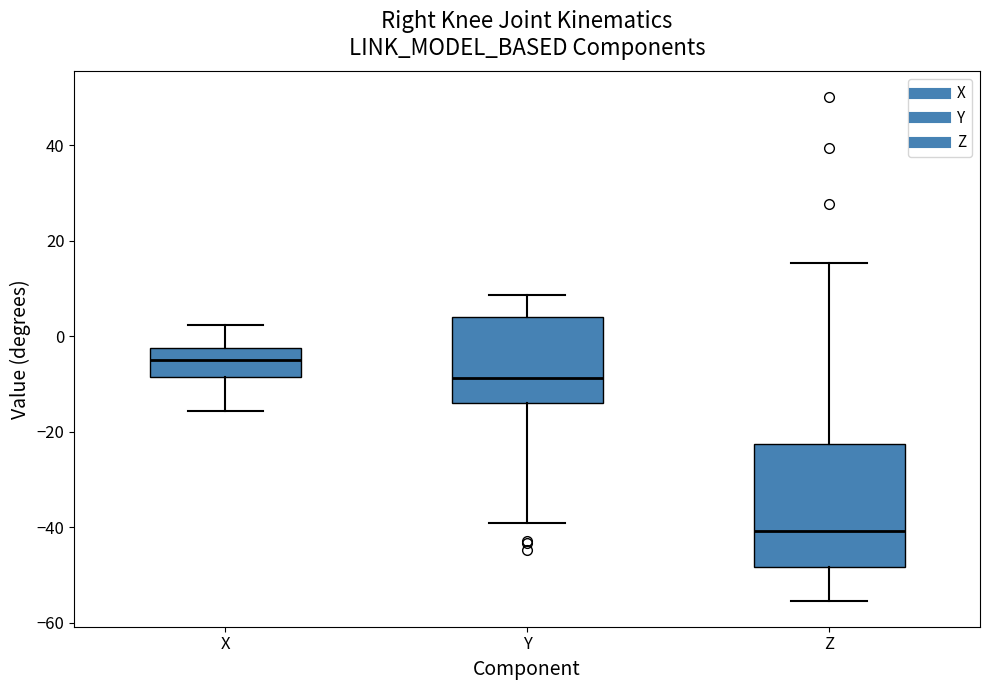

Which box is the tallest, from its lower edge to its upper edge?

Z